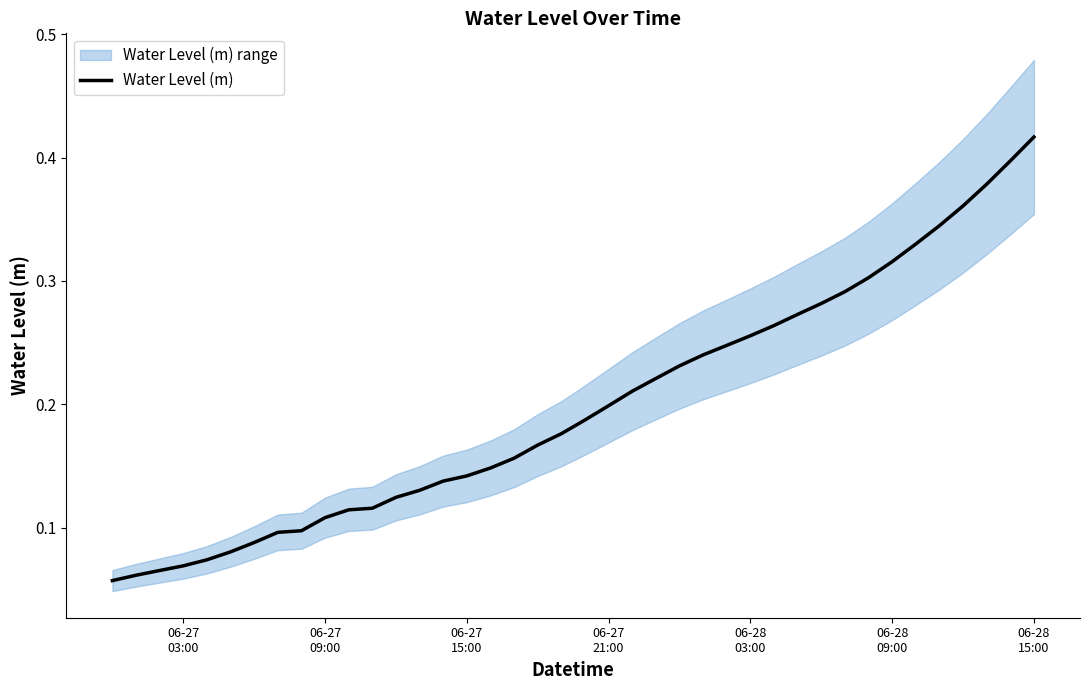

What is the change in value from 06-27 15:00 to 06-28 03:00?

+0.1